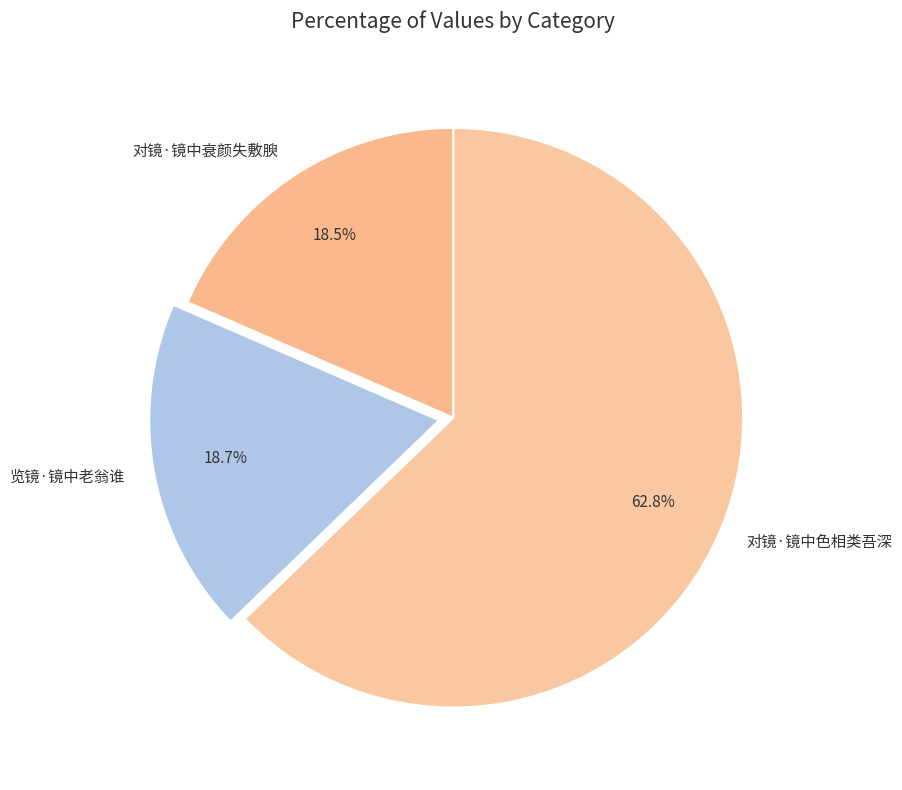

What is the ratio of the value at 对镜·镜中衰颜失敷腴 to the value at 对镜·镜中色相类吾深?

0.3